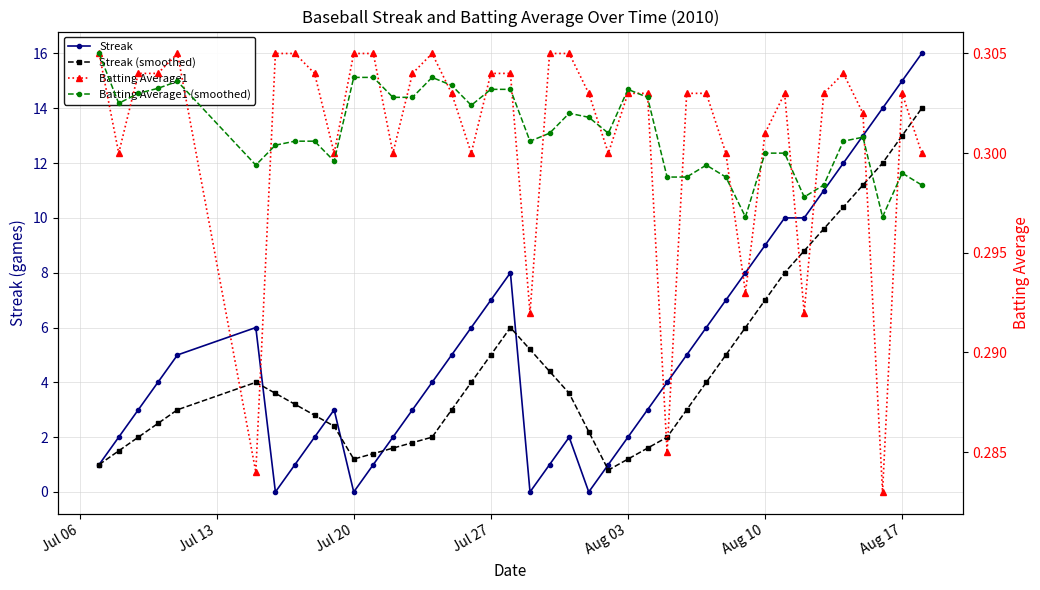

True or false: Streak (smoothed) and Batting Average1 (smoothed) cross at least once.

False